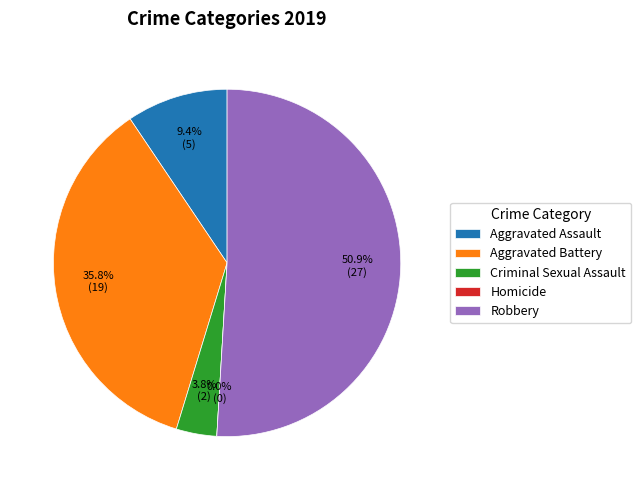

Which category has the biggest portion of the pie?

Robbery